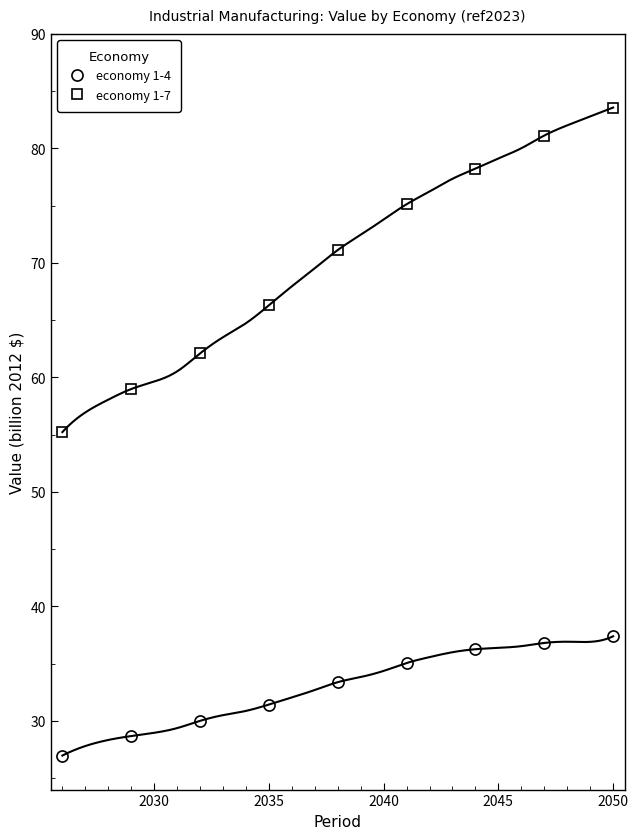

At which label does economy 1-7 reach its peak?

2050